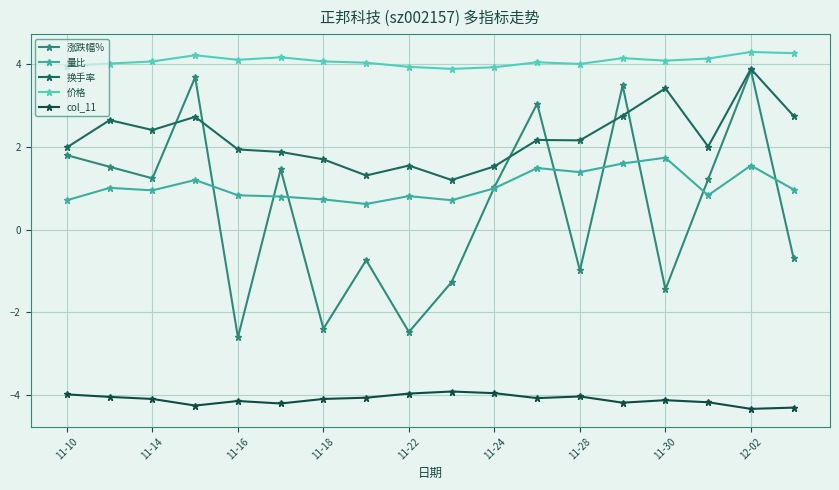

Count the number of data series in this chart.

5